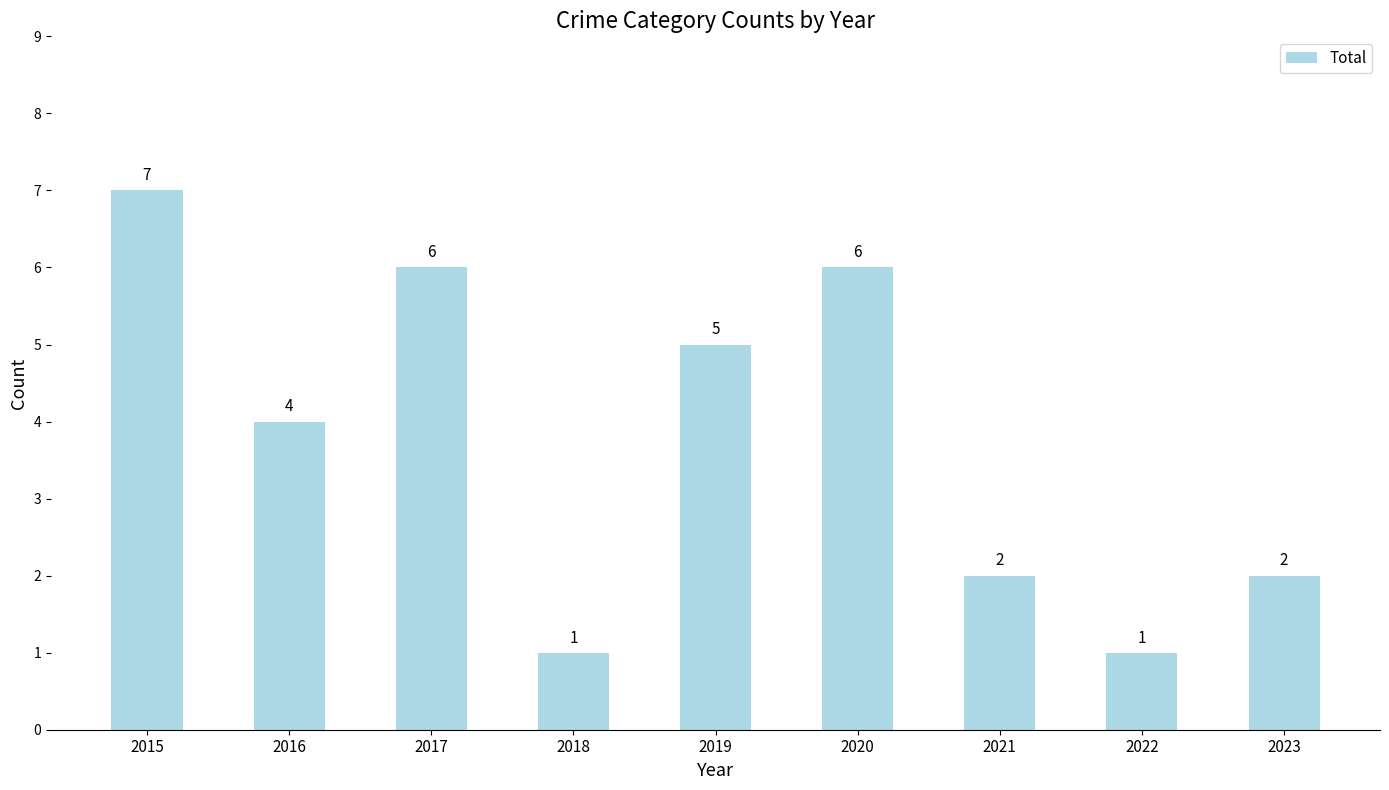

Reading left to right, list all the values displayed in this chart.

2015=7	2016=4	2017=6	2018=1	2019=5	2020=6	2021=2	2022=1	2023=2